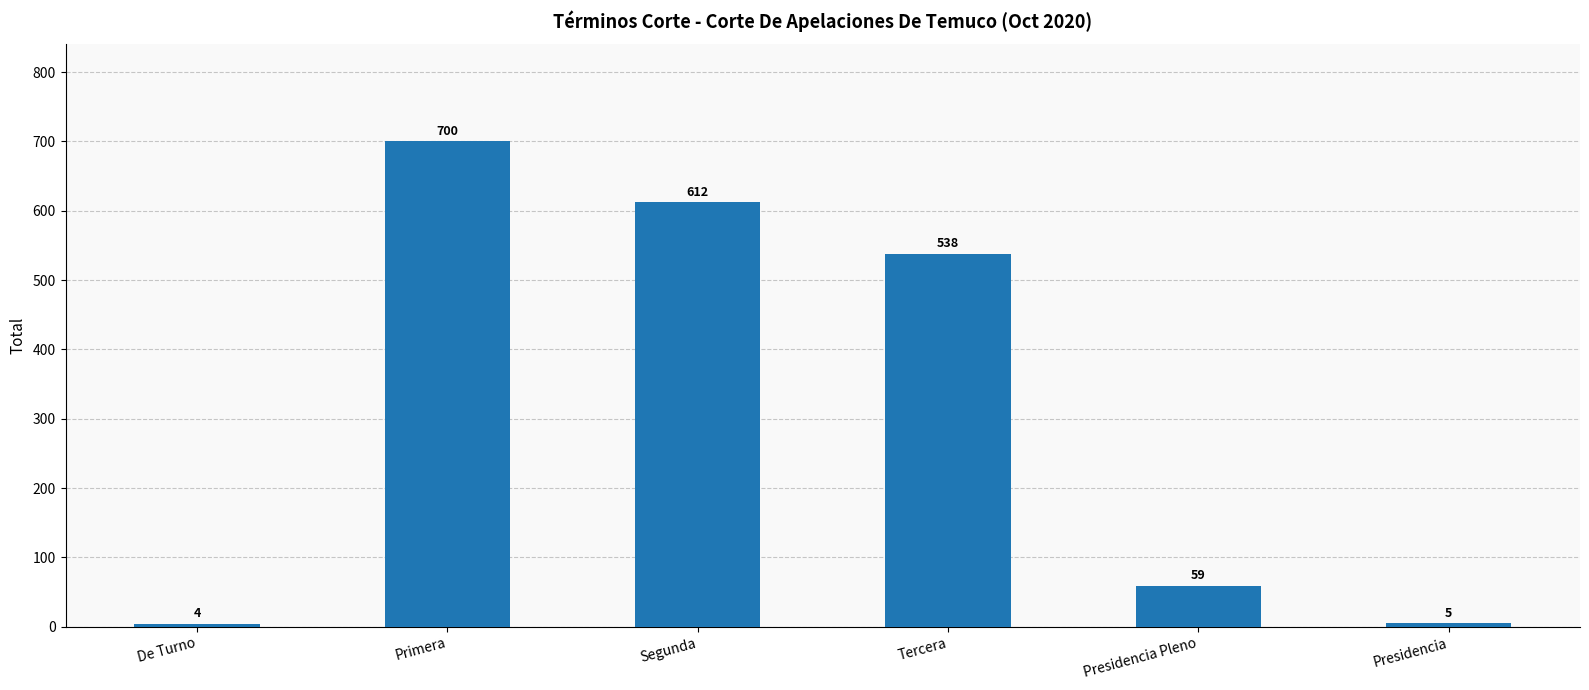

What is the minimum value shown in the chart?

4